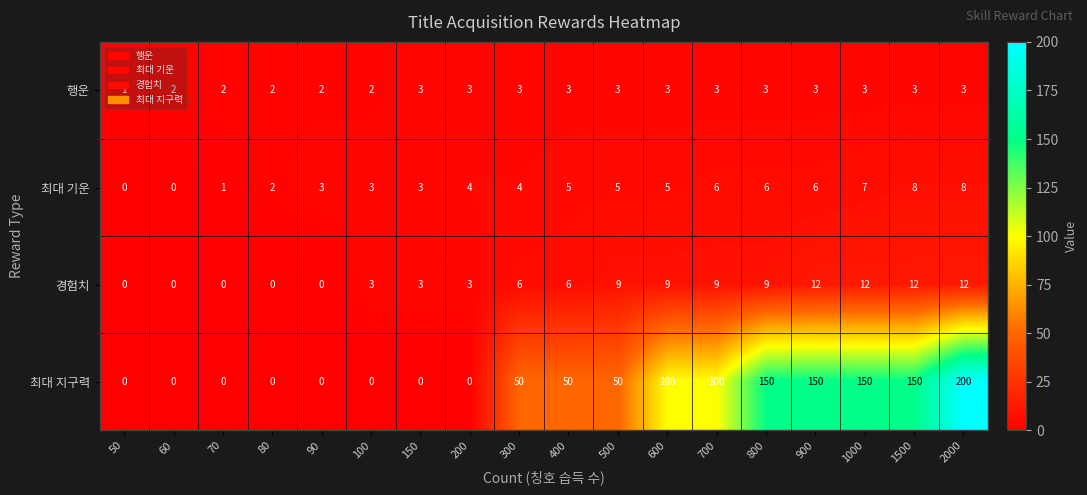

Count the number of data series in this chart.

4